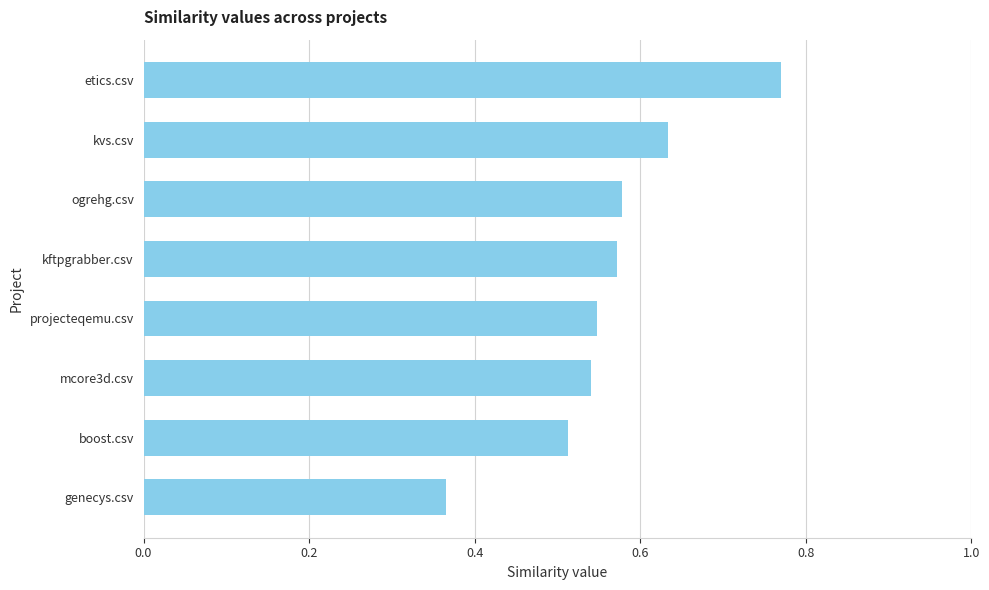

Where is the data nearest to the value 0?

genecys.csv